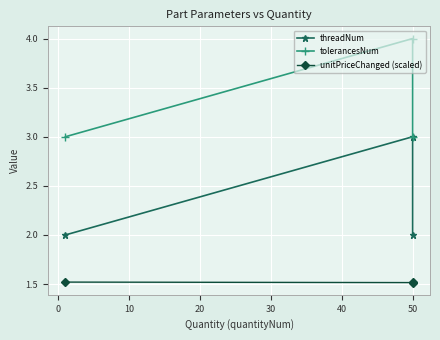

Which series has the largest total across all categories?

tolerancesNum